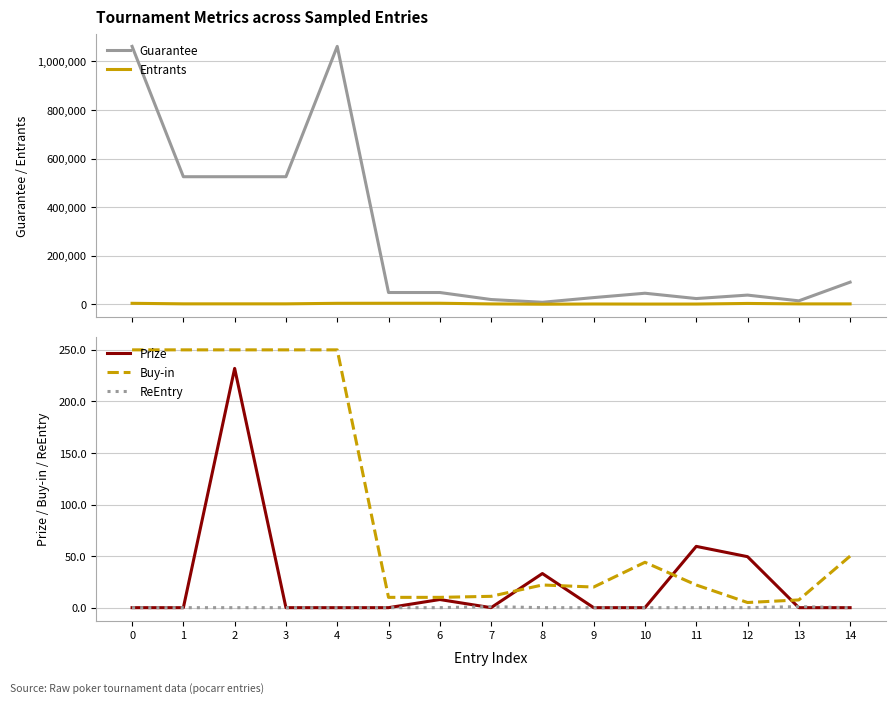

What is the highest value of the Buy-in series?

250.0